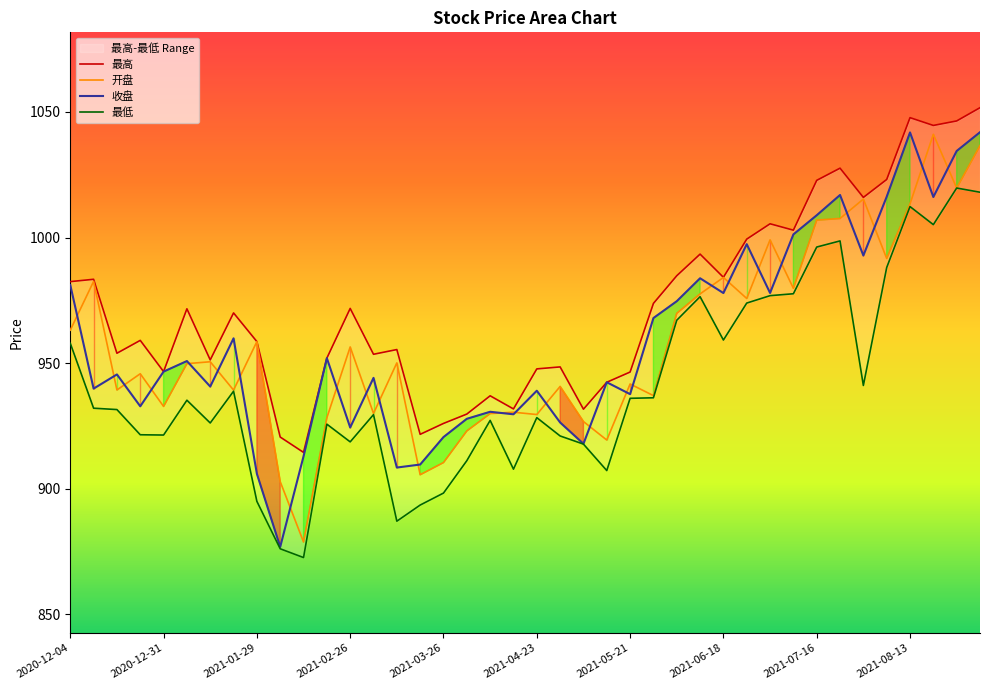

True or false: 开盘 and 最高 intersect in this chart.

False